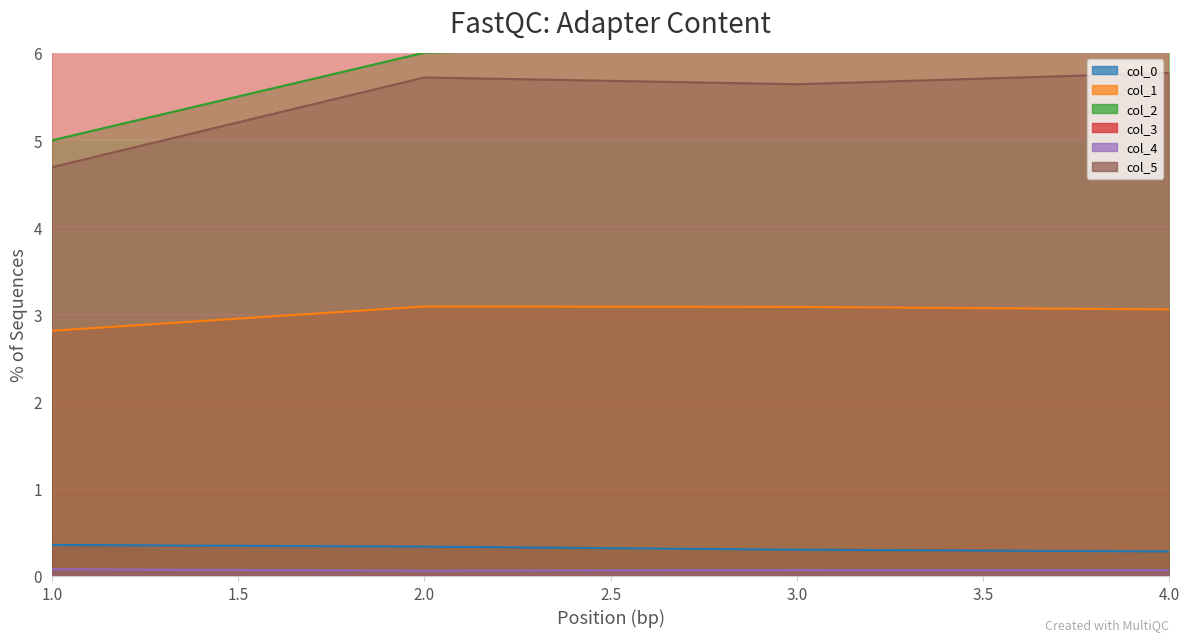

What is the greatest value displayed?

8.3